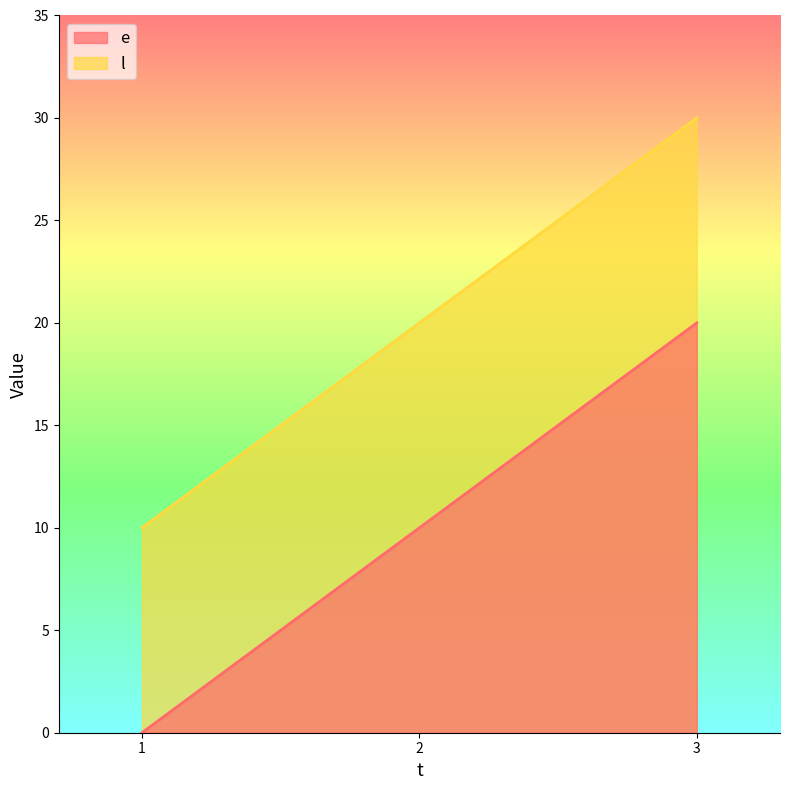

True or false: e has a value of 20 at 3.

True